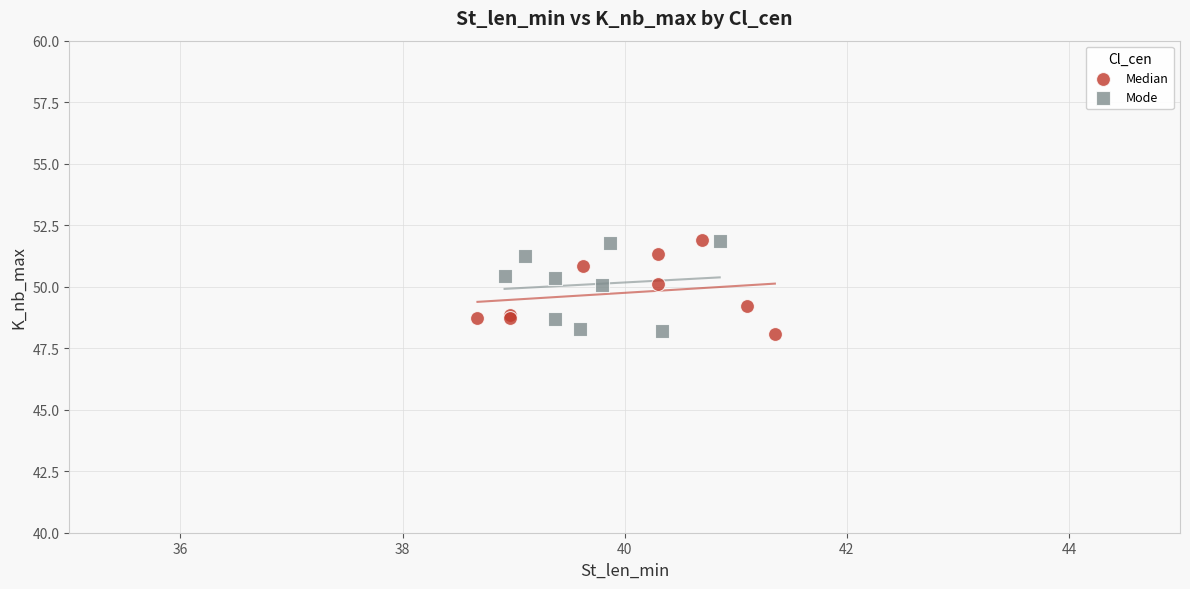

What are all the series names shown in the legend?

Median, Mode